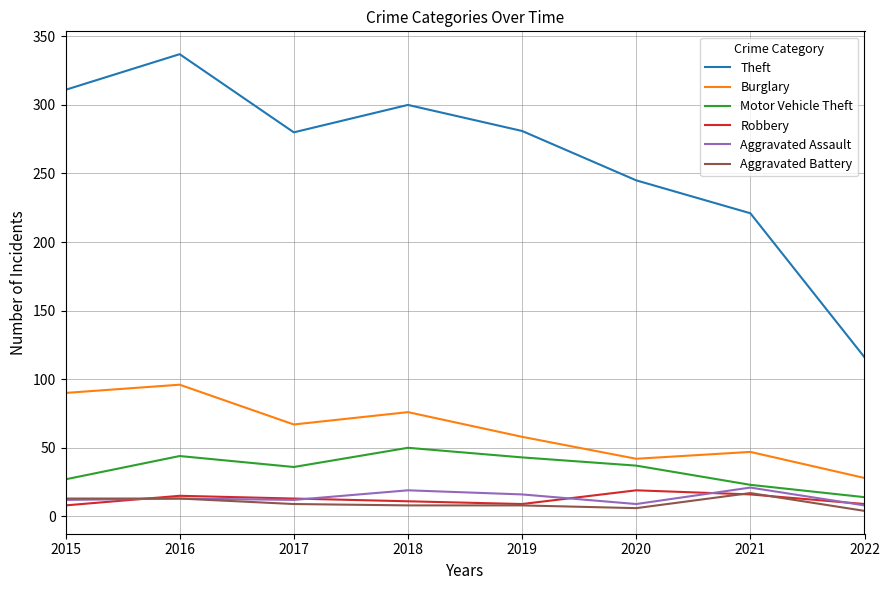

True or false: Theft and Aggravated Assault cross at least once.

False